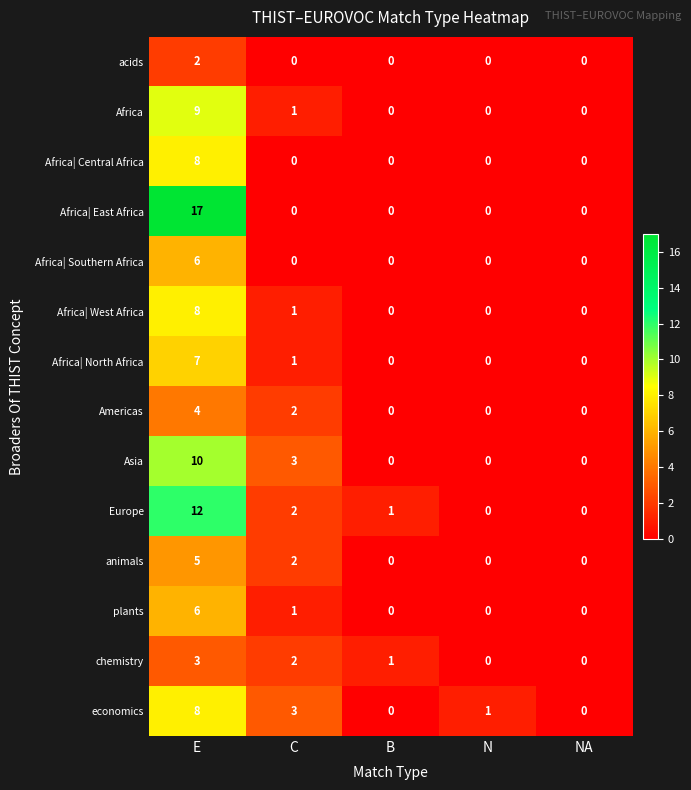

Is it true that Africa equals 0 at B?

True